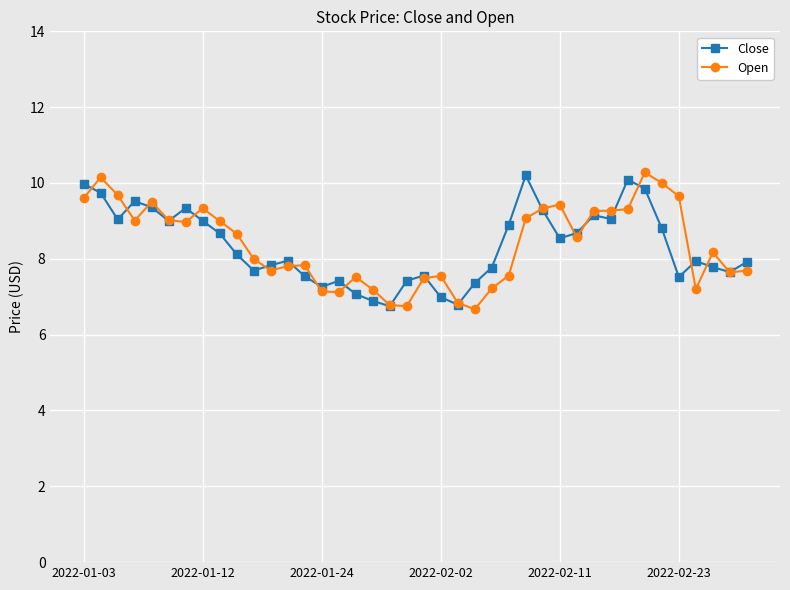

What is the value of the Open point at the 10th from the left?

8.7